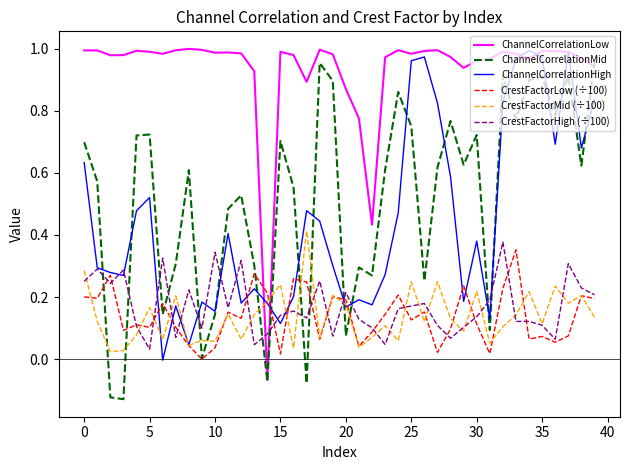

Which series has the largest total across all categories?

ChannelCorrelationLow